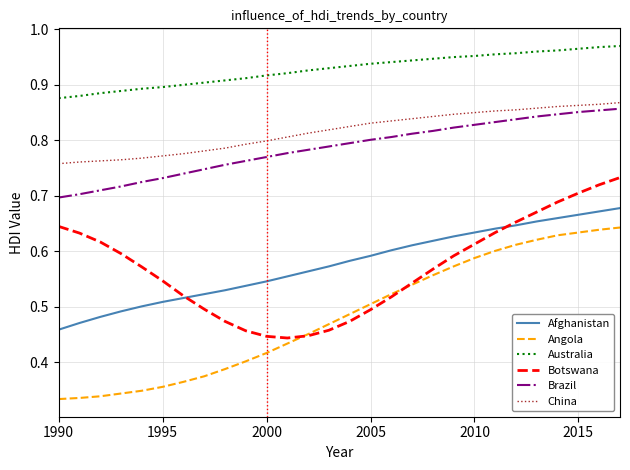

At how many categories does at least one series exceed 0?

28